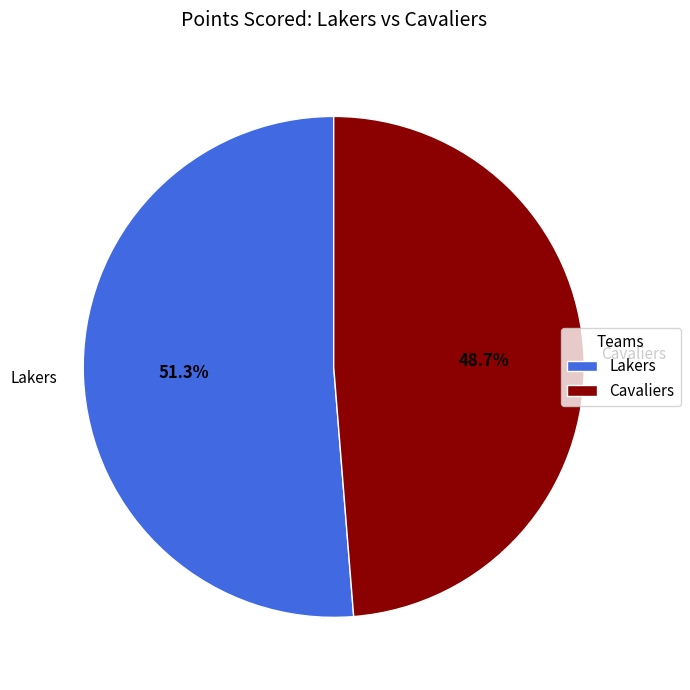

How many slices are in this pie chart?

2